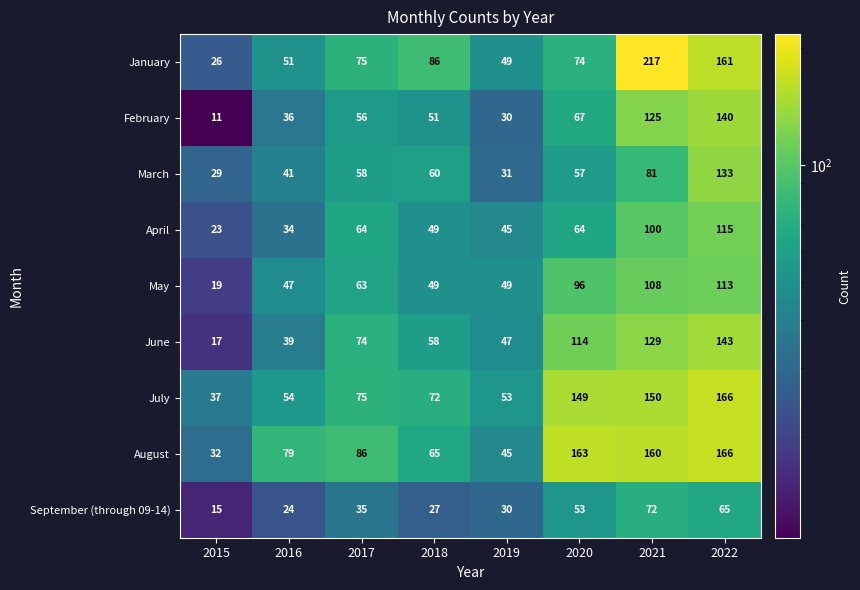

Between 2016 and 2020, which series saw the biggest shift?

July